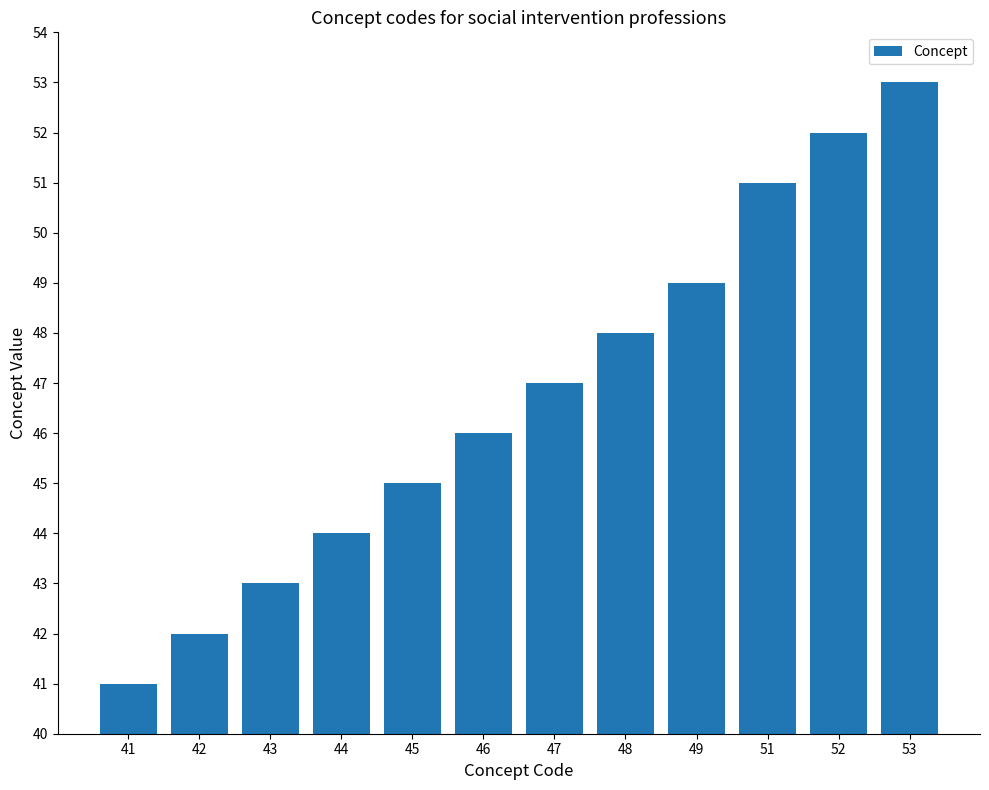

Which has a higher value, 41 or 53?

53